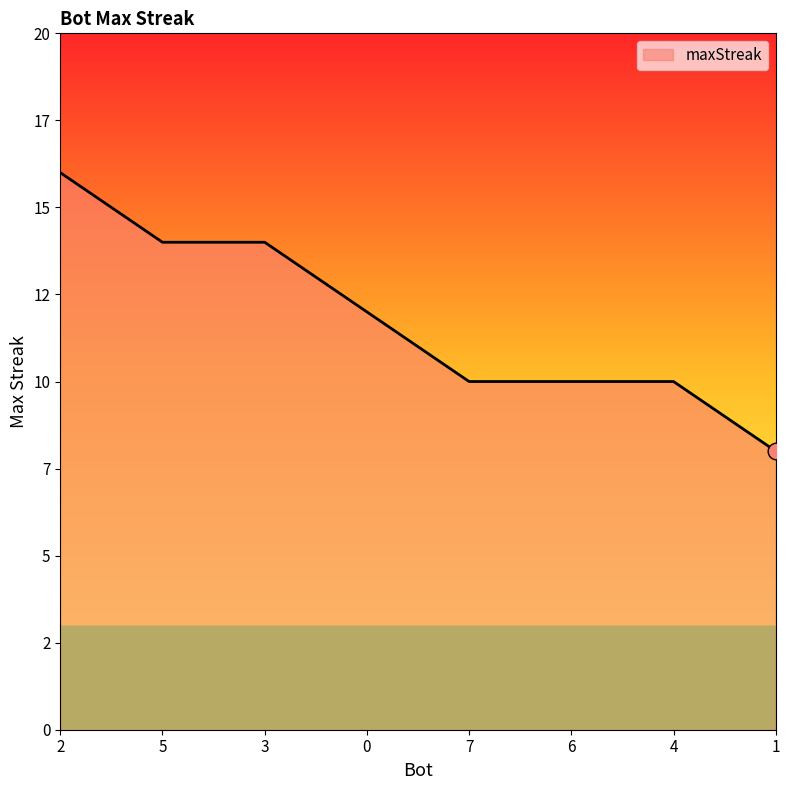

Read the value at 4.

10